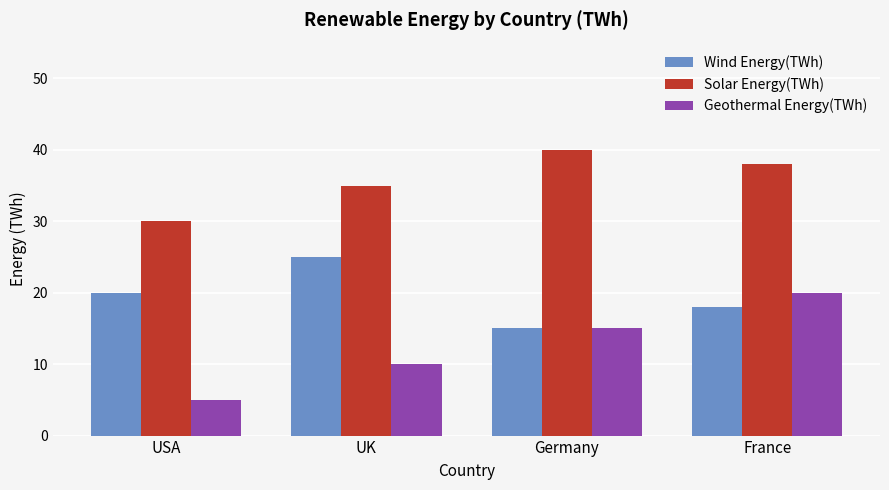

Does the chart contain any negative values?

No